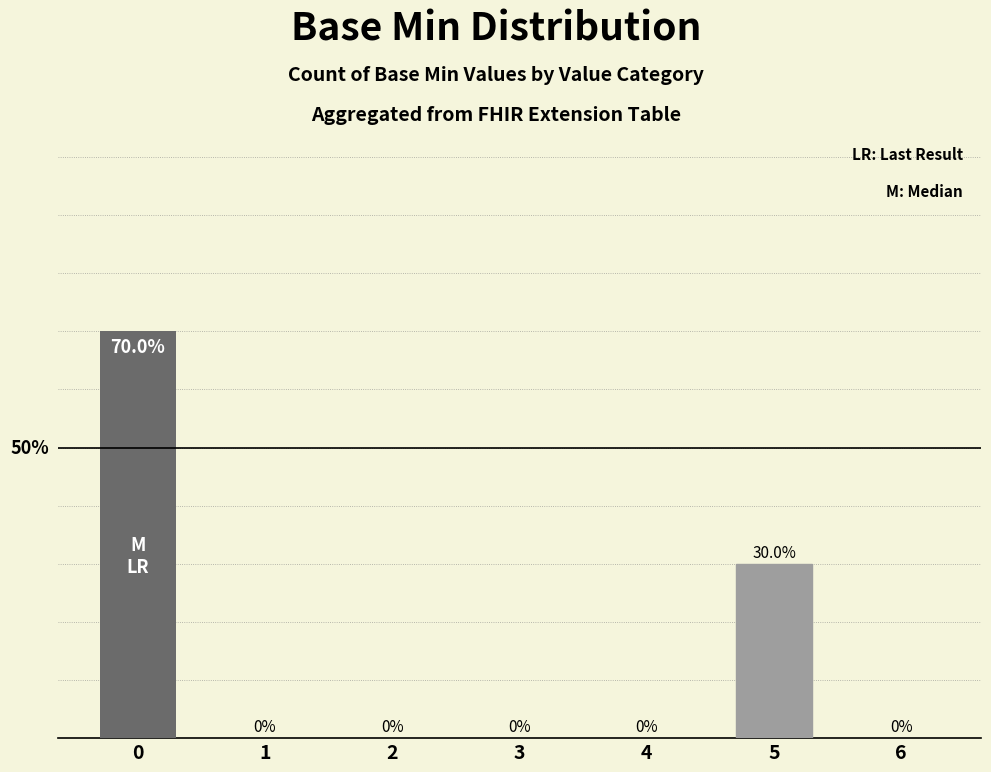

Rank the categories by value from lowest to highest.

1, 2, 3, 4, 6, 5, 0